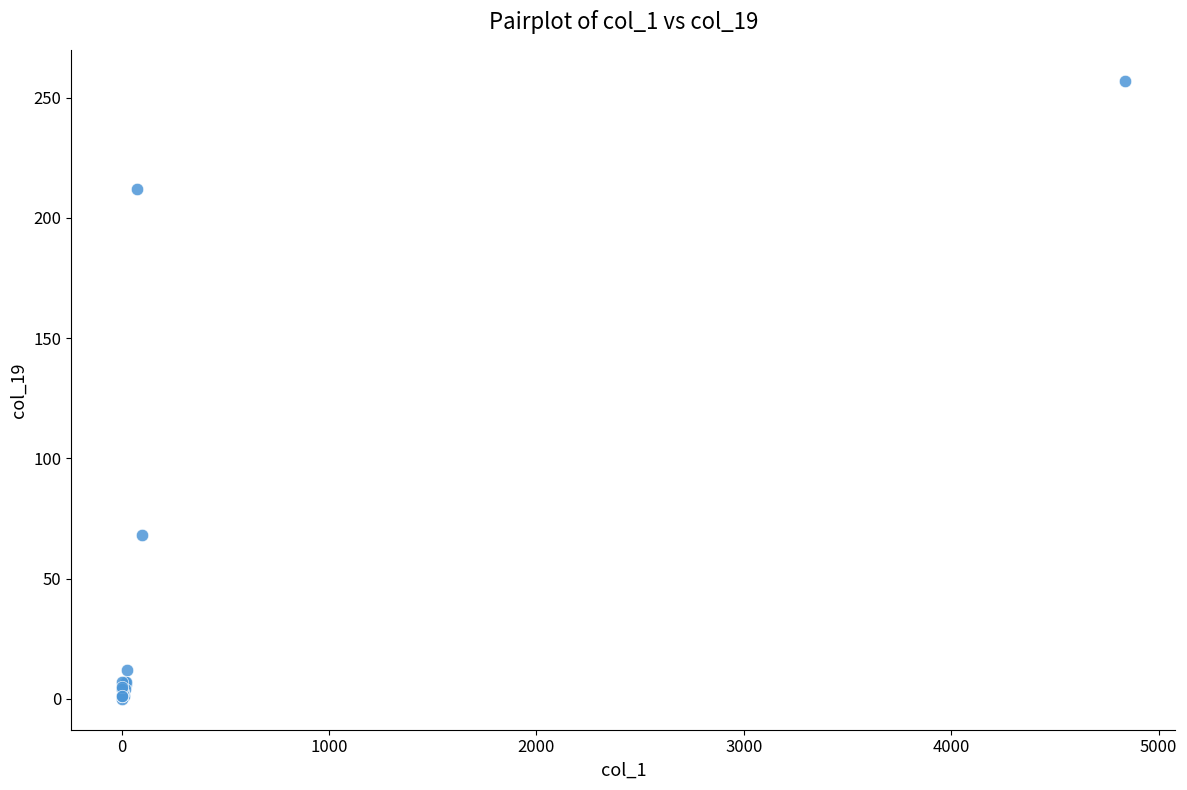

What Y value in the scatter plot is closest to 128?

68